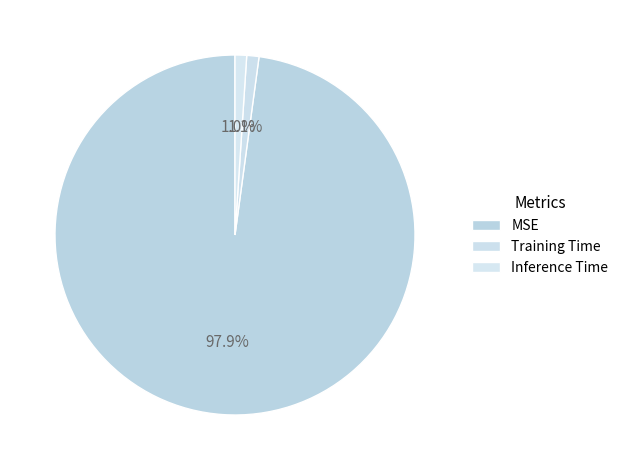

What percentage is the MSE slice, to the nearest percent?

98%